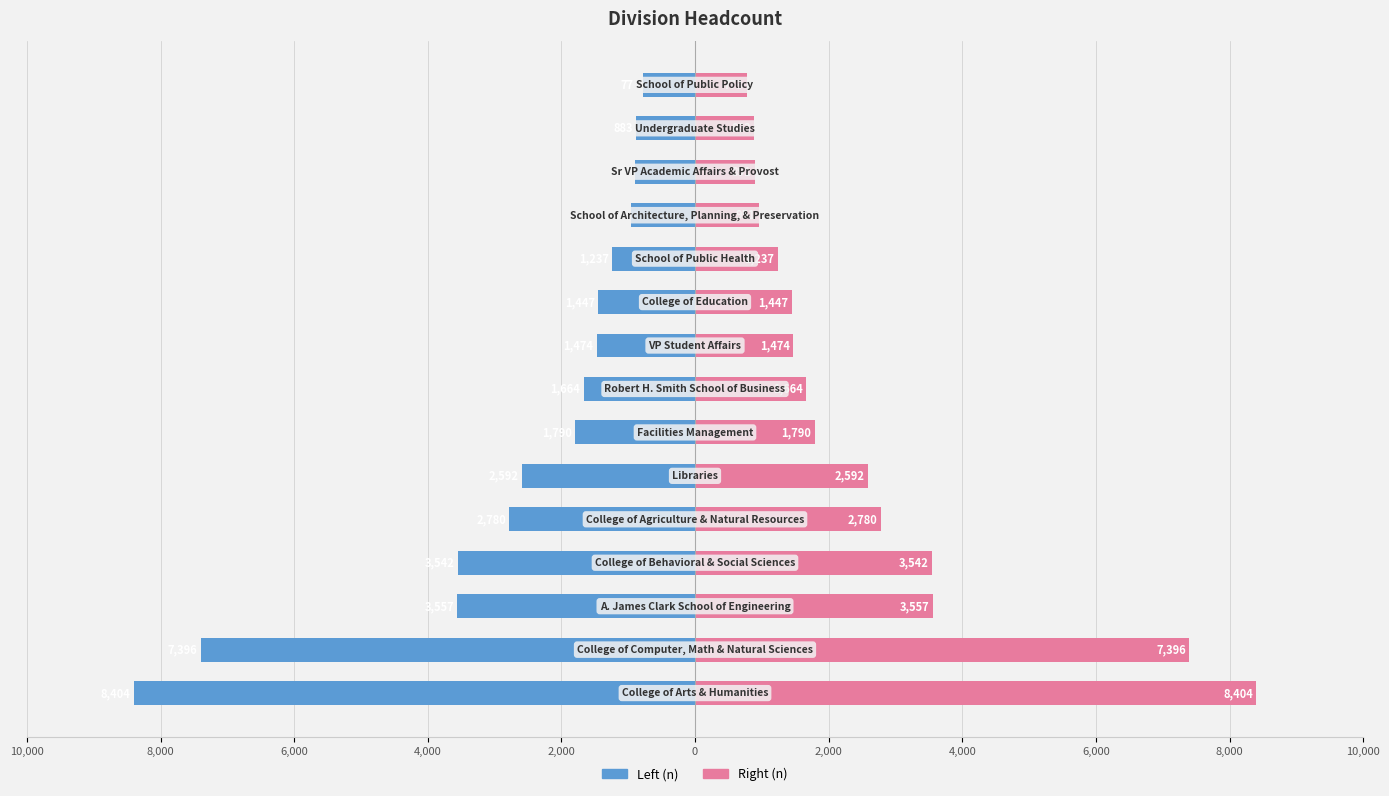

Read the n (left) value at 13.

-883